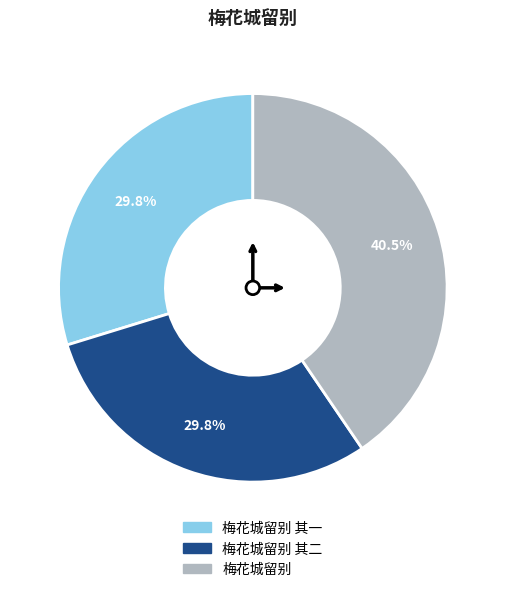

Does any single category account for the majority?

No